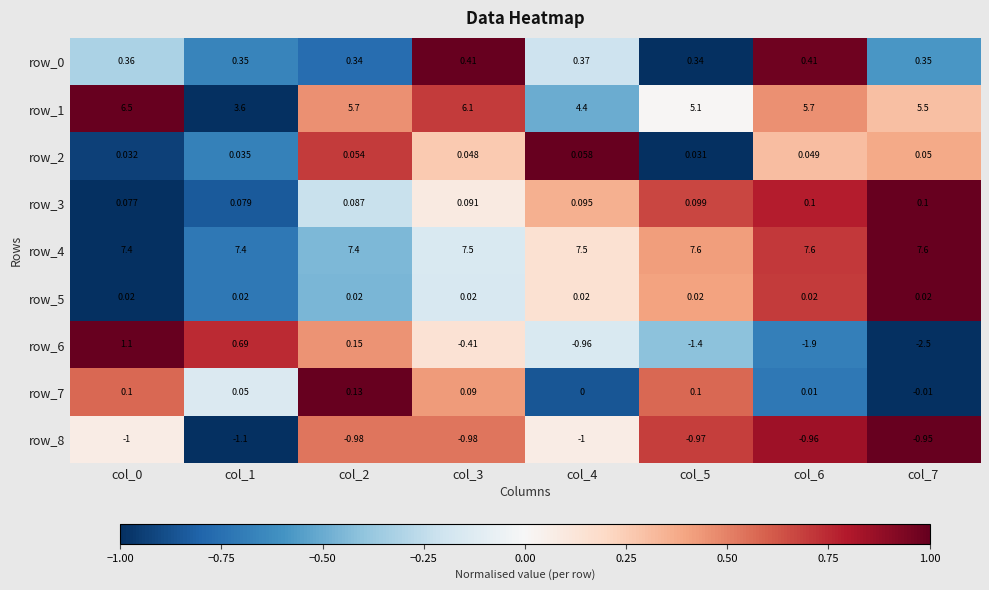

Count the number of data series in this chart.

9